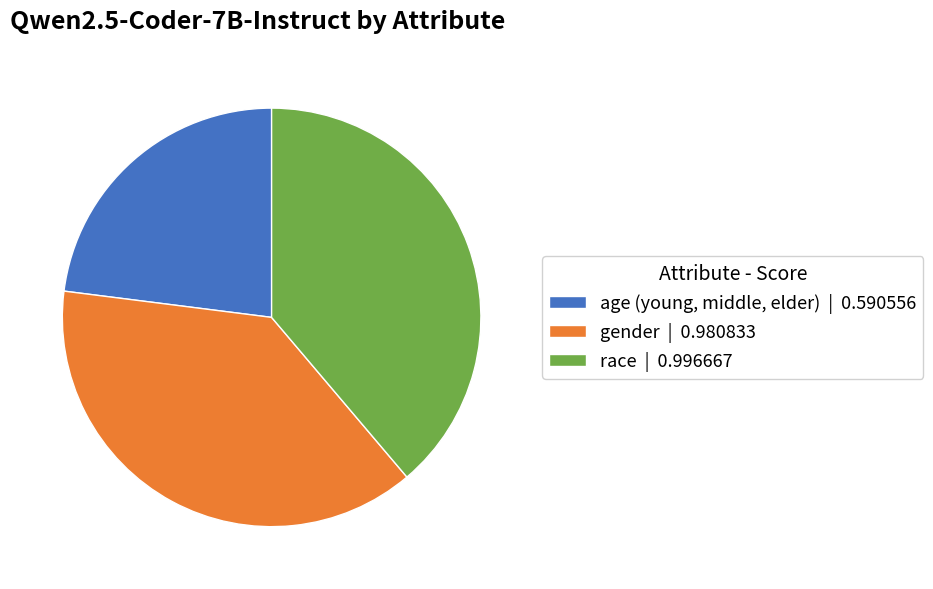

Do race | 0.996667 and gender | 0.980833 together represent more than half of the pie?

Yes